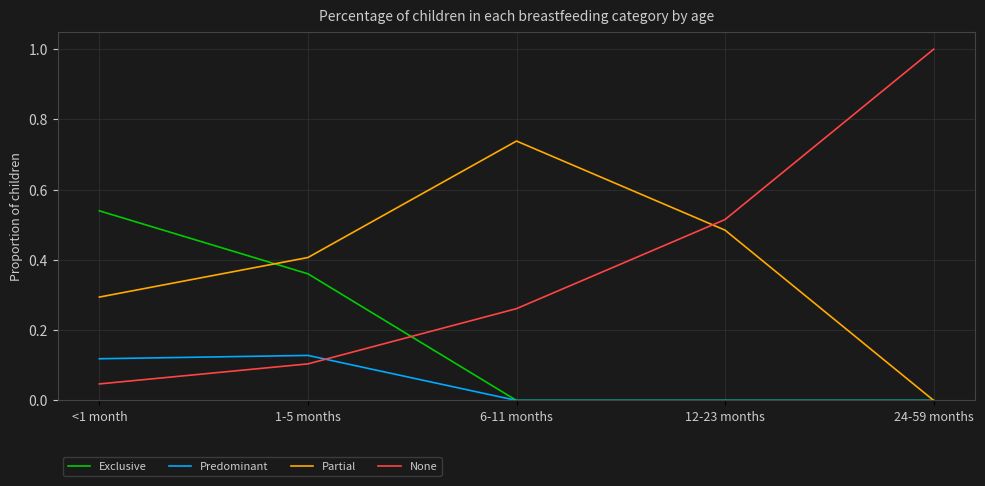

True or false: None has a value of 0.1 at <1 month.

False